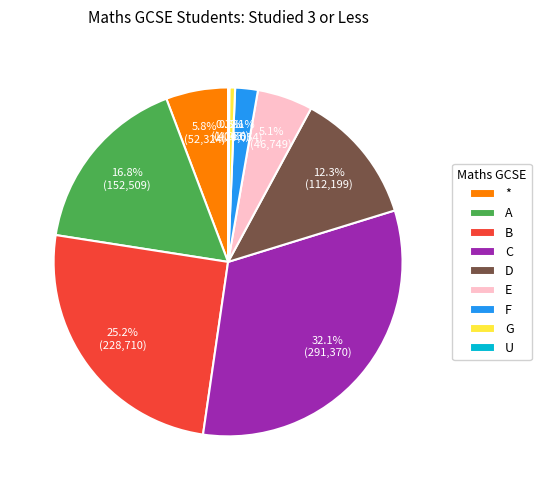

Does any single category account for the majority?

No